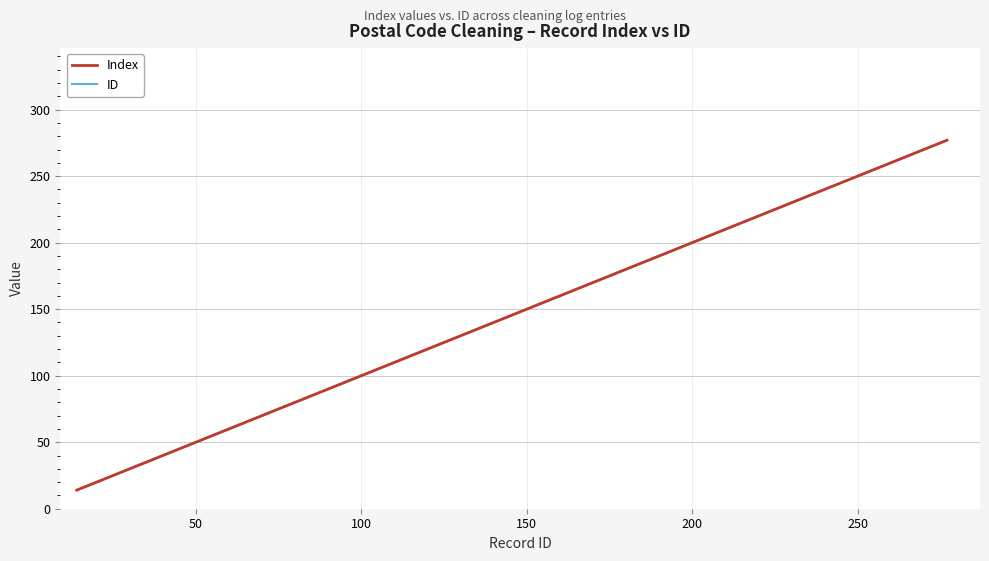

How many series are shown in this chart?

2